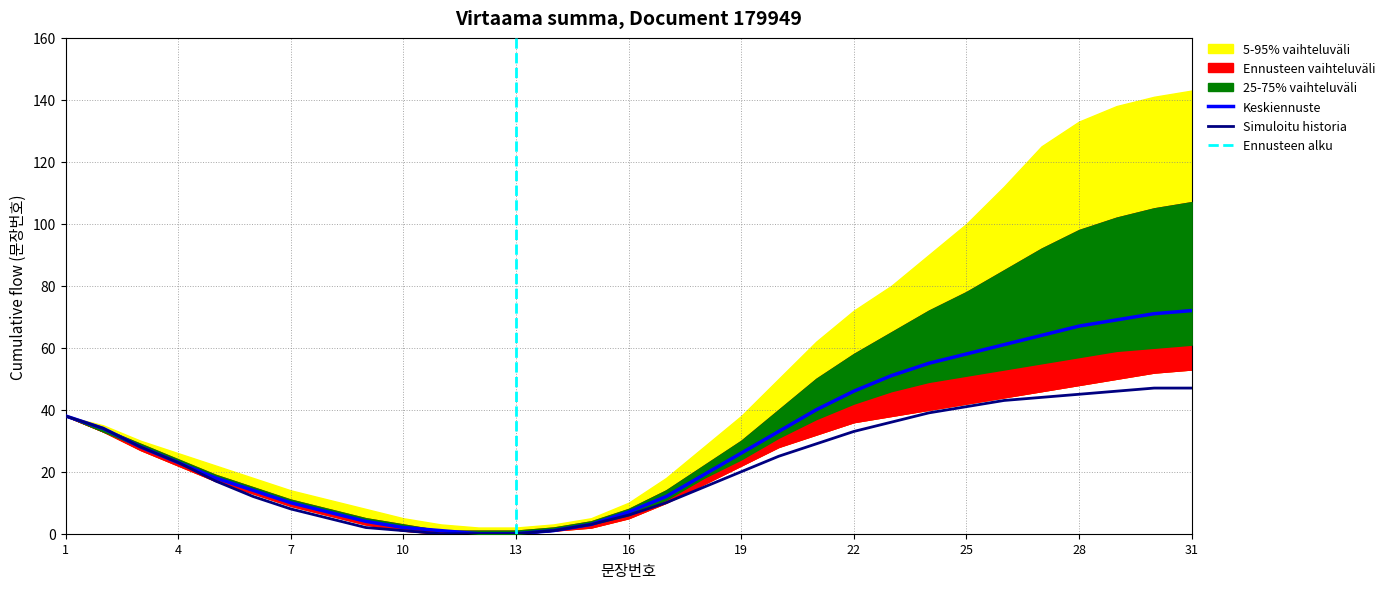

True or false: 5-95% vaihteluväli lower has a value of 23 at 28.

False